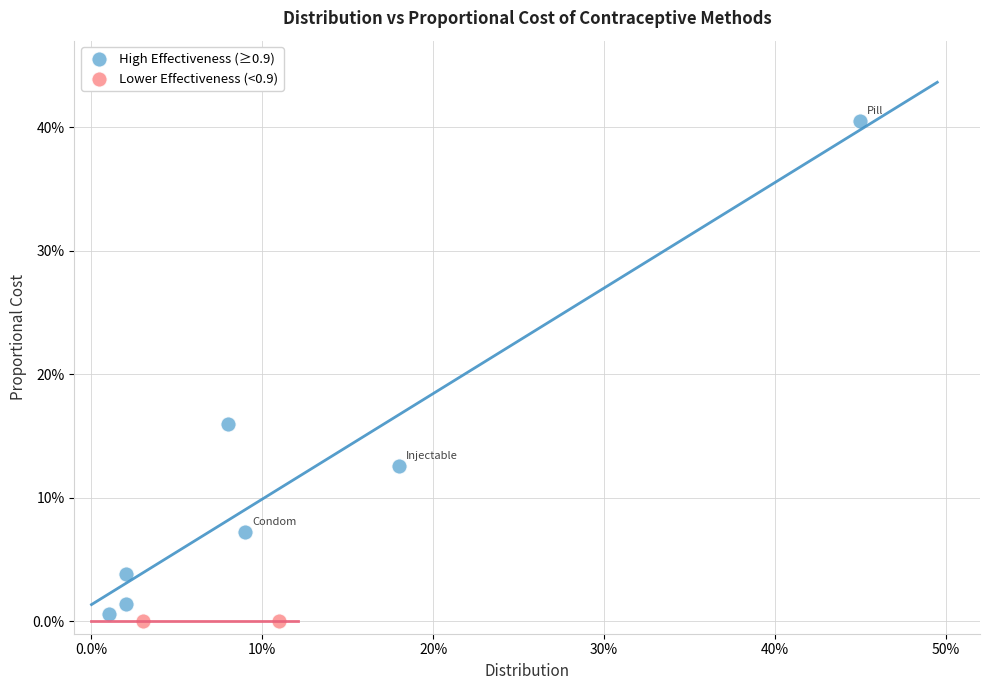

Which series reaches the maximum Y coordinate?

High Effectiveness (≥0.9)